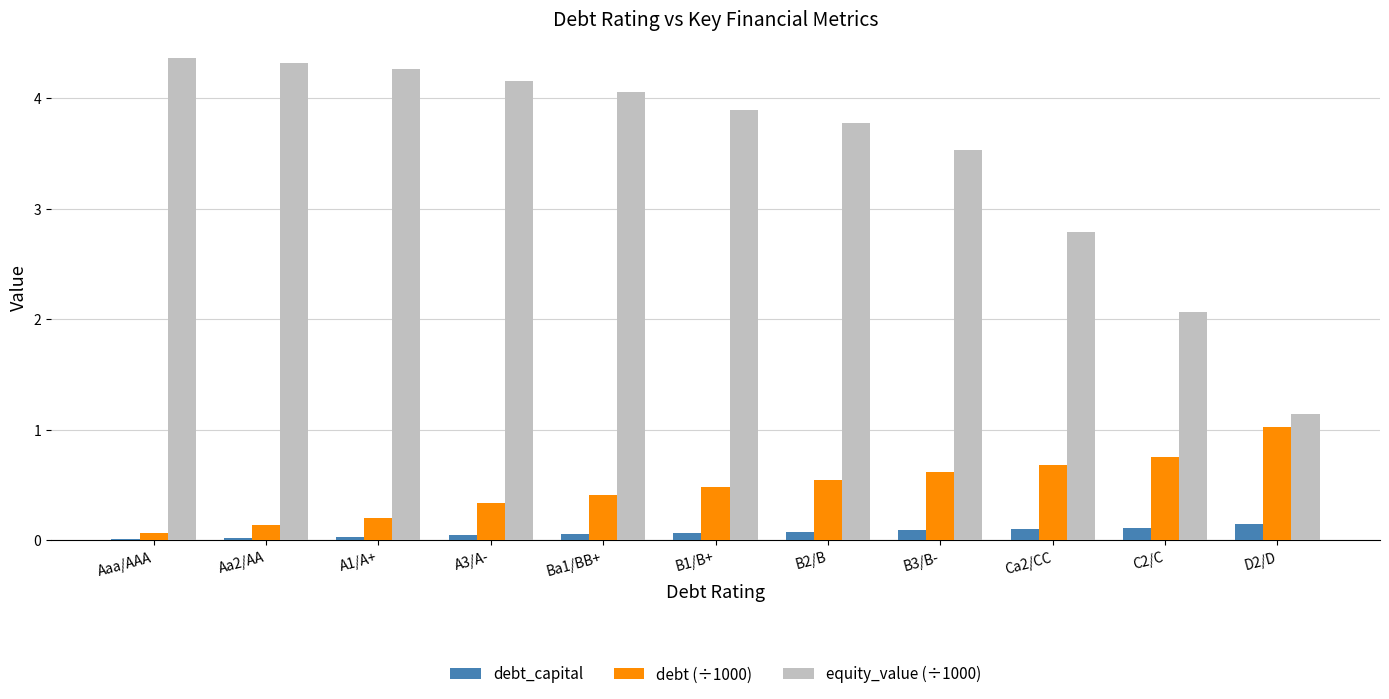

What is the sum of all debt (÷1000) values?

5.3